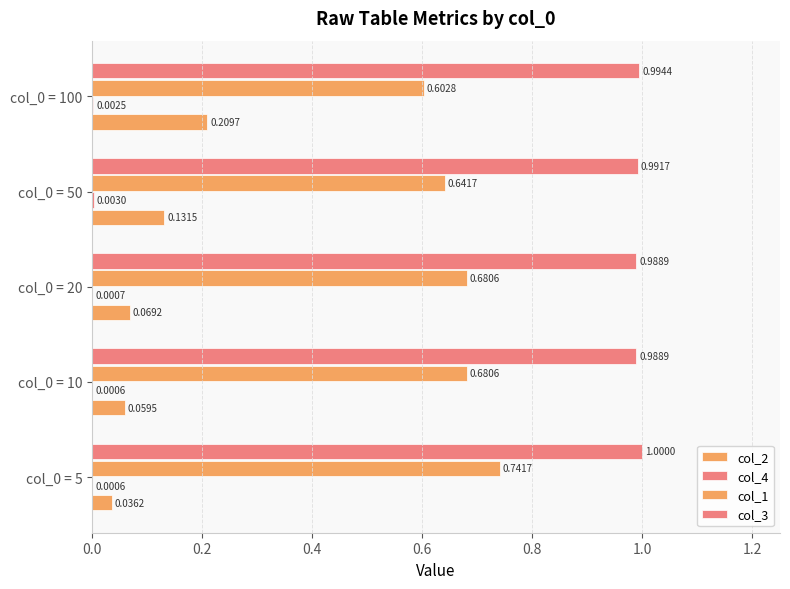

Which series has the largest range (max minus min)?

col_2